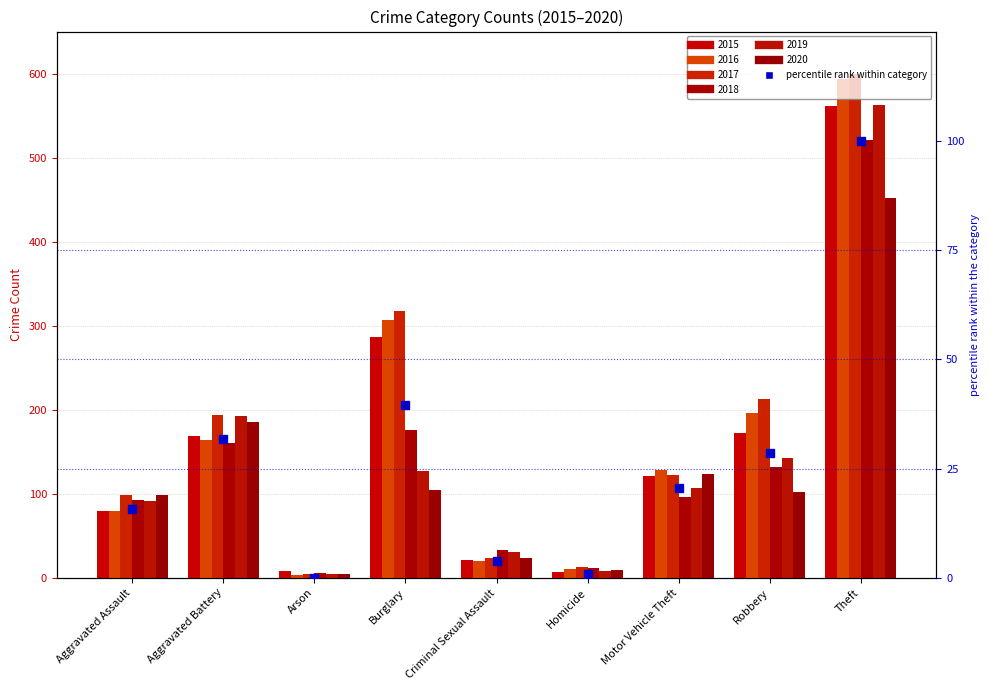

Which has a higher value, Burglary or Theft?

Theft